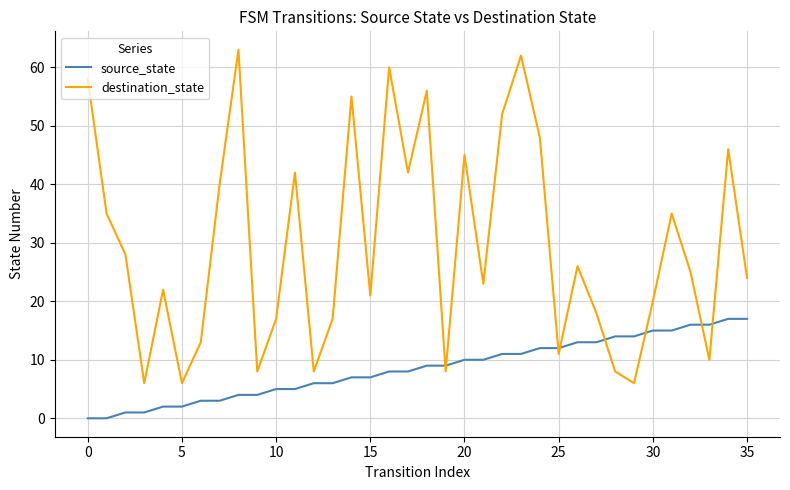

What are all the series names shown in the legend?

source_state, destination_state